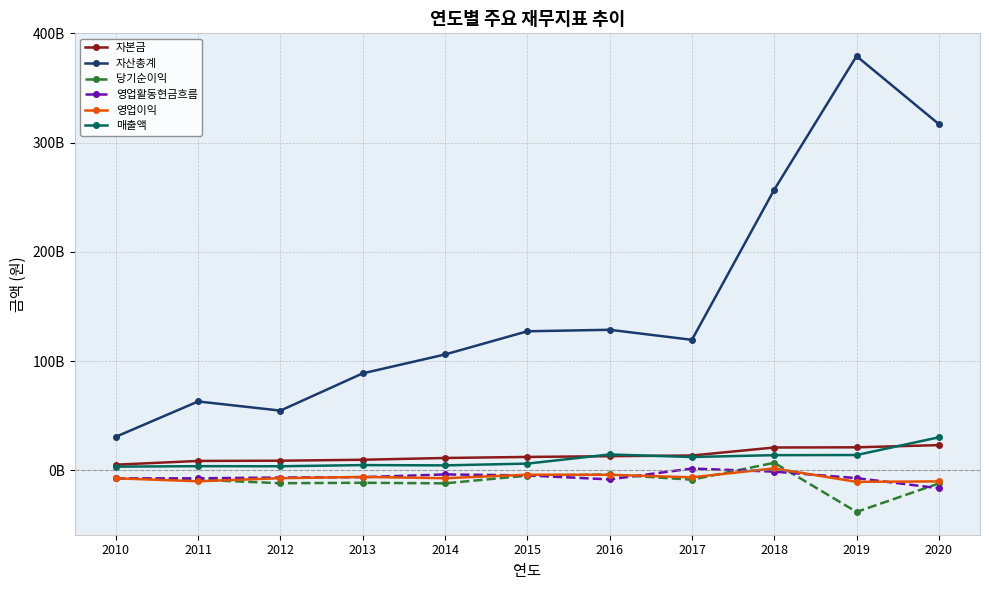

Reading left to right, list all the values displayed in this chart.

자본금: 5159520000	8592176000	8809567500	9673495500	11298486500	12258475000	12940505500	13567546500	20889211500	21064517000	23081607000
자산총계: 30712735510	63044332334	54665592161	88769401553	106051985075	127284549684	128666439474	119465137585	256919699177	379189387554	316960077321
당기순이익: -7218759356	-8635373727	-11793963300	-11405566357	-11930795907	-4849955188	-3766382233	-8575453171	6907591479	-38091103252	-12011959839
영업활동현금흐름: -7444510301	-7322771466	-6580720920	-6274189266	-3754869220	-4665135596	-8302347089	1632902774	-1206721920	-7137542832	-16384882272
영업이익: -7285468195	-10018147313	-7210452844	-6039072953	-7228517606	-3991392787	-4087201585	-6411018187	1756370651	-10560240961	-10140597004
매출액: 3370858948	3805890667	3718985656	4795861735	4535574611	6135999742	14524948953	12175117573	13887490840	14006559473	30223479985